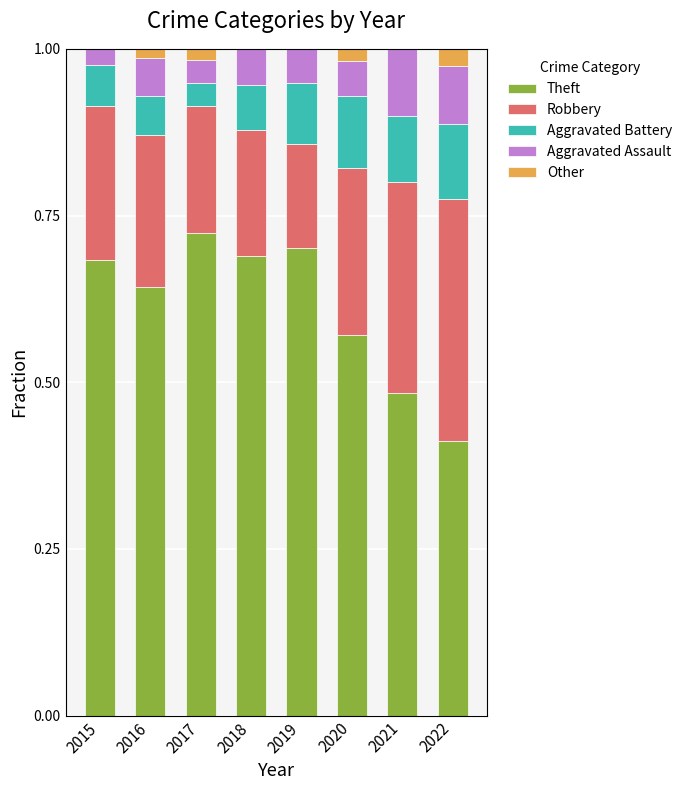

At which label does Theft reach its peak?

2017